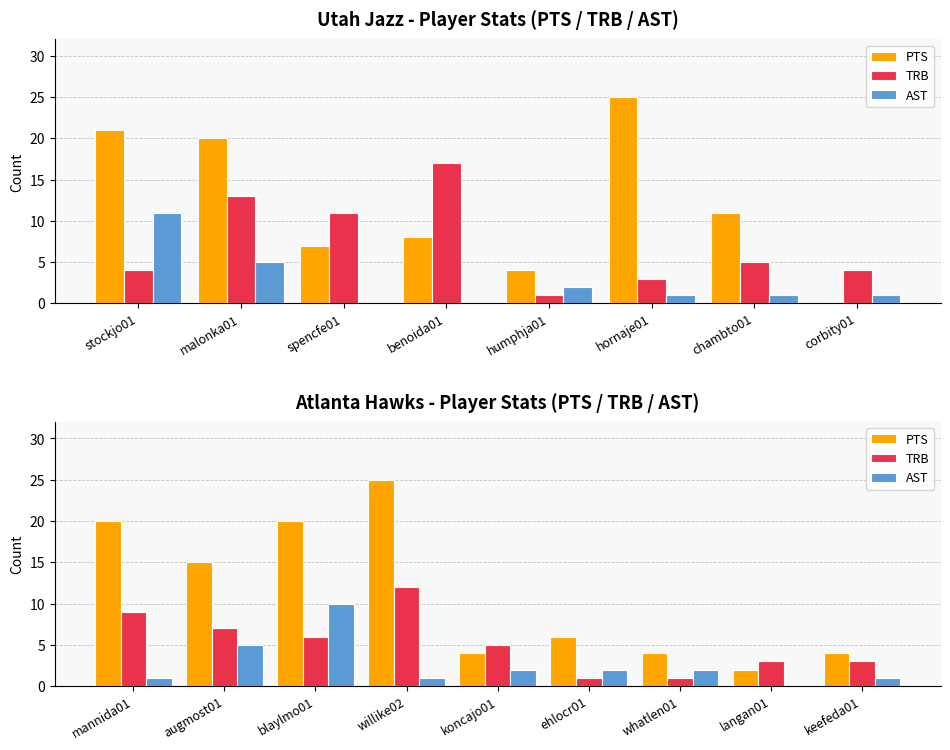

What is the average value of the PTS series?

11